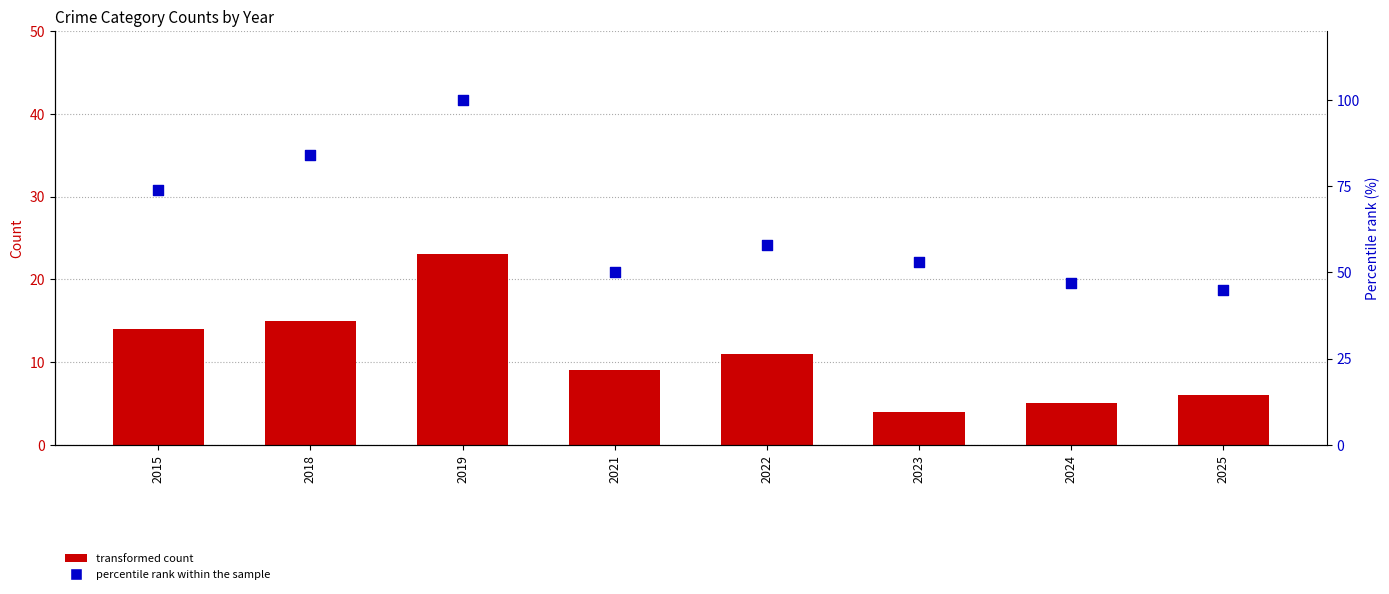

What is the total value across all series at 2021?

59